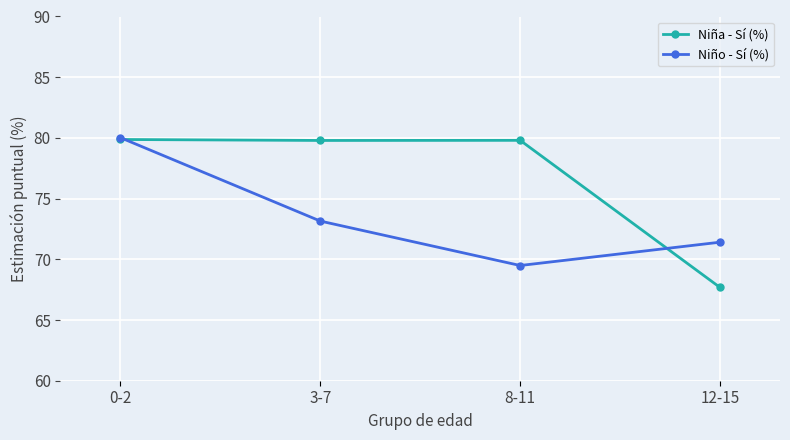

How many interior local valleys does the Niño - Sí (%) series have?

1